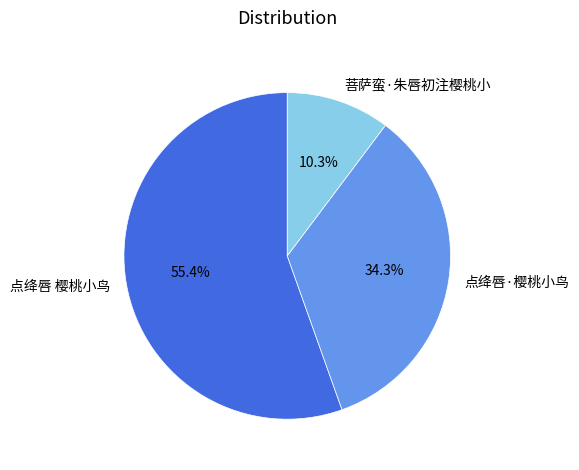

Rank the categories by value from highest to lowest.

点绛唇 樱桃小鸟, 点绛唇·樱桃小鸟, 菩萨蛮·朱唇初注樱桃小